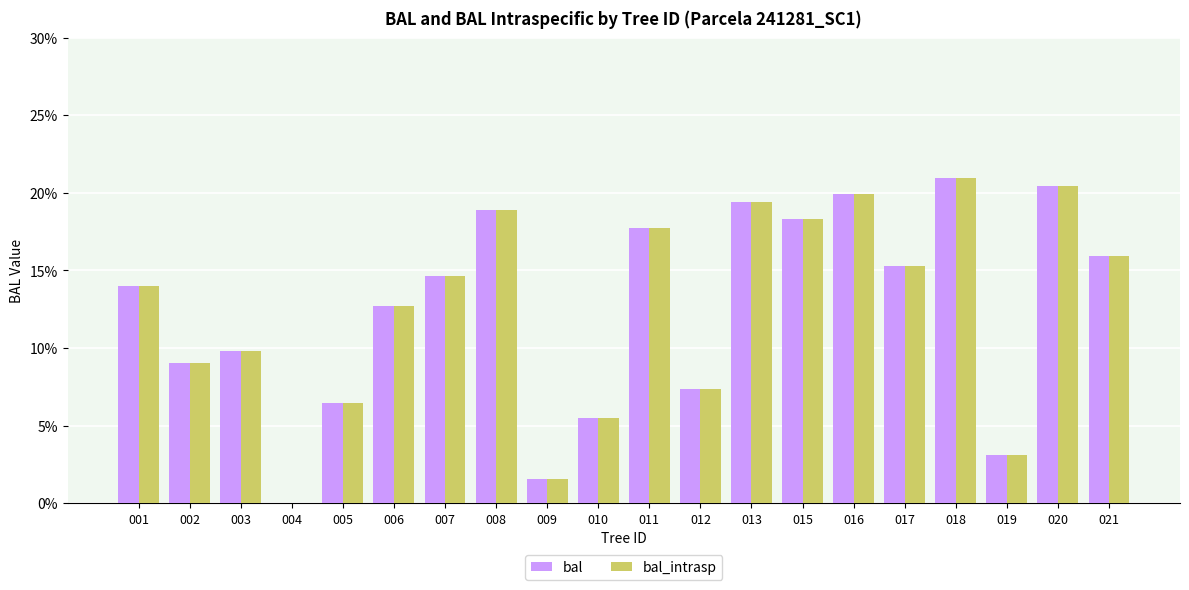

How many categories are shown in the chart?

20